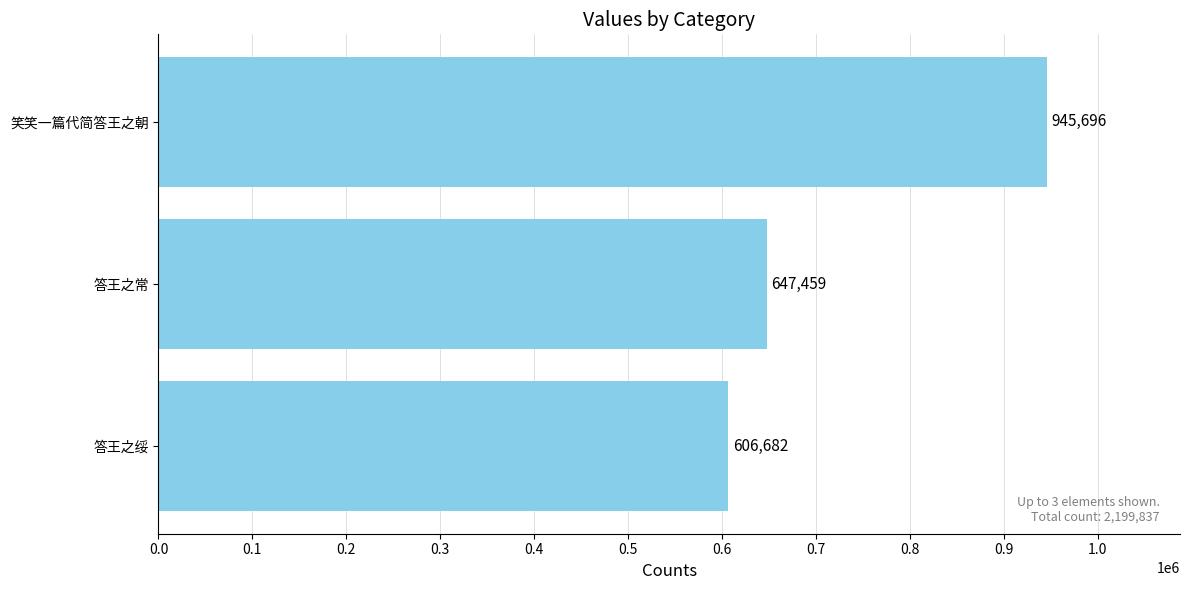

The chart shows a value of 300909 at 笑笑一篇代简答王之朝. True or false?

False